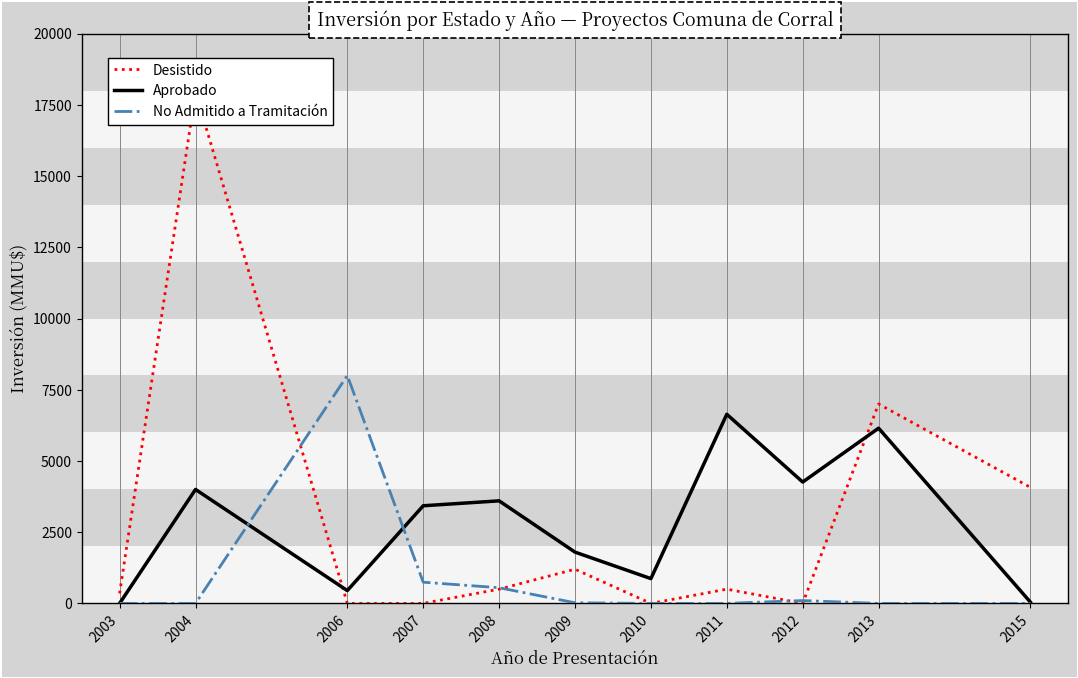

How many values in the Desistido series are below 500?

5